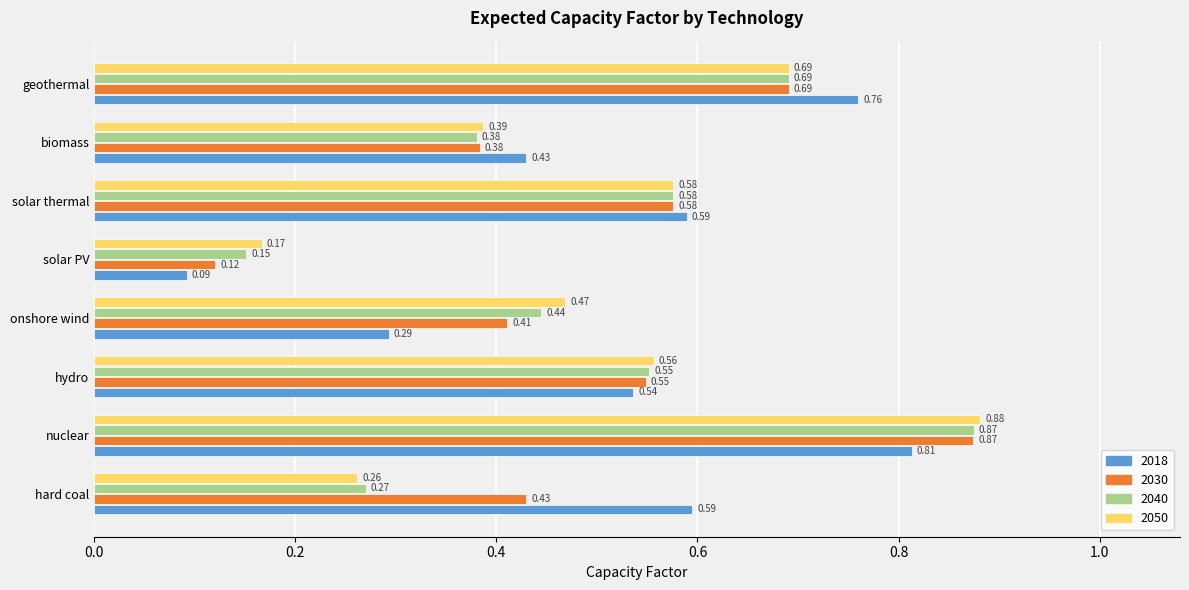

At which category does the chart reach its peak across all series?

nuclear